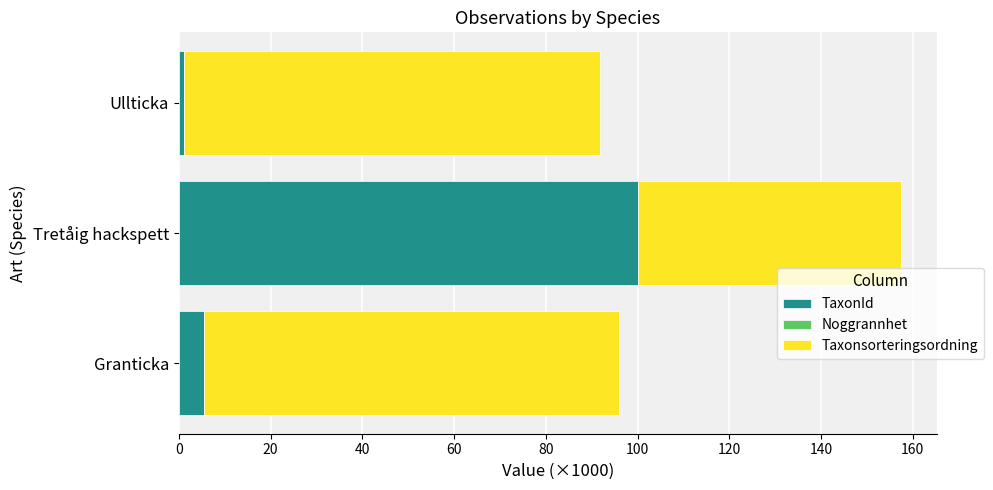

What is the sum of all TaxonId values?

106.7